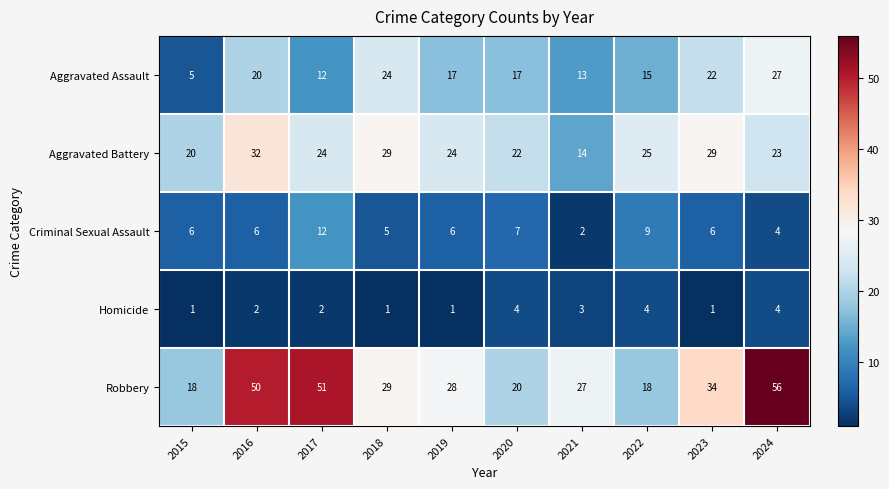

The value of Criminal Sexual Assault at 2021 is 1. True or false?

False